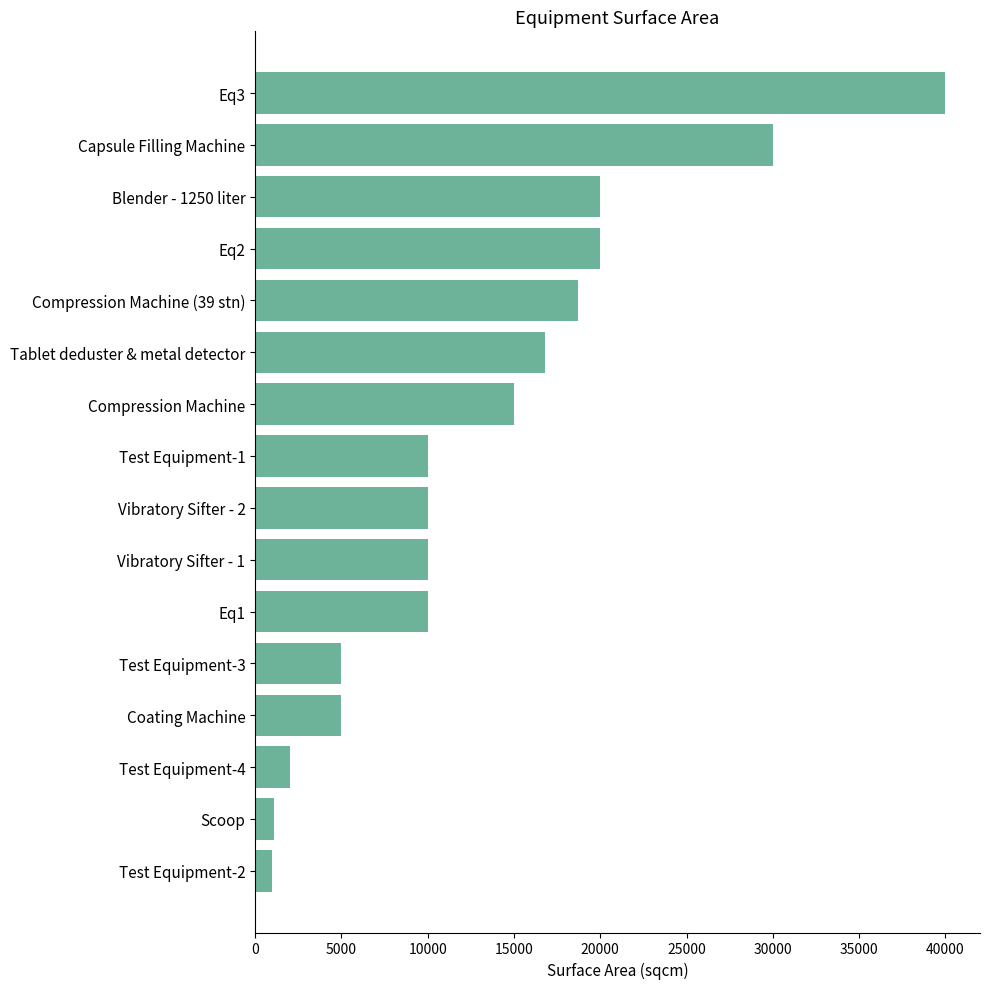

True or false: the data shows 16820 at Tablet deduster & metal detector.

True